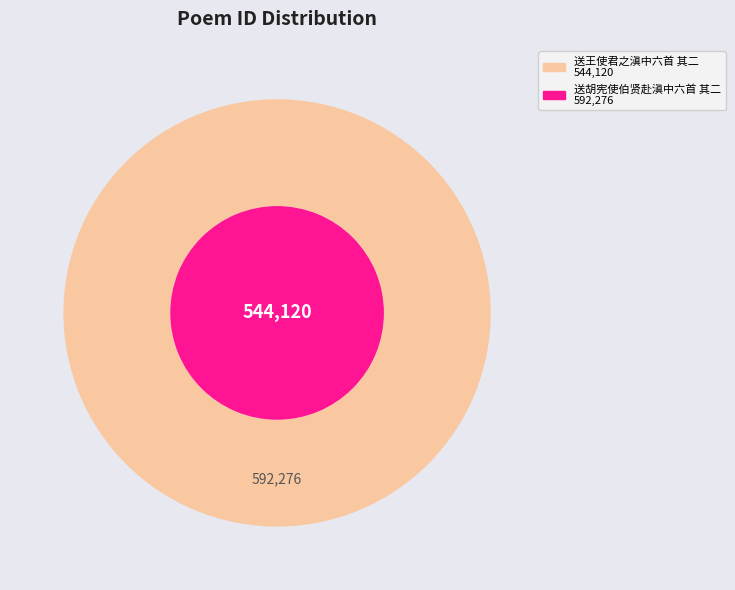

Does 送王使君之滇中六首 其二 account for over 50% of the chart?

No